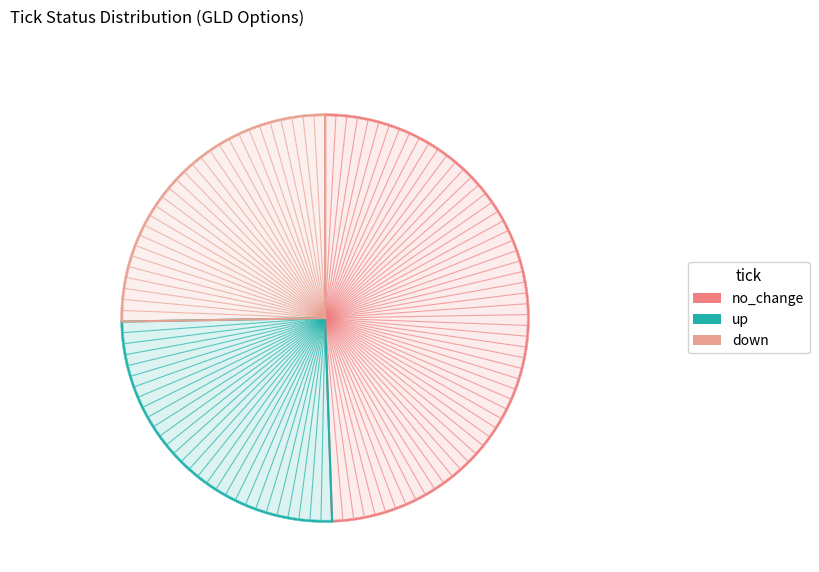

Rank the categories by value from highest to lowest.

no_change, up, down